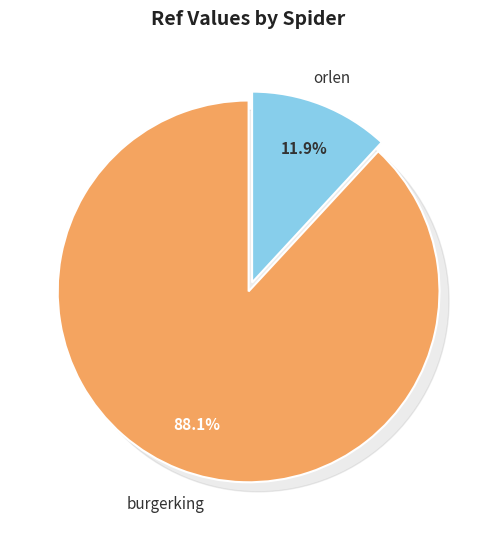

How much of the chart is everything except burgerking?

11.9%